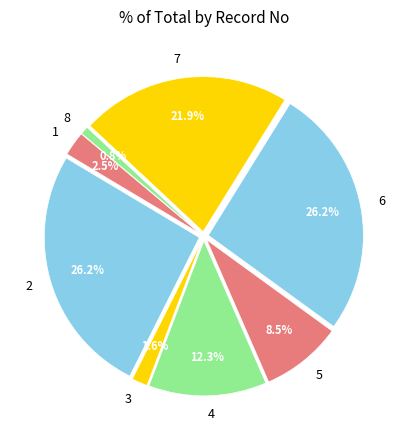

What percentage do 1 and 5 together represent?

11.0%